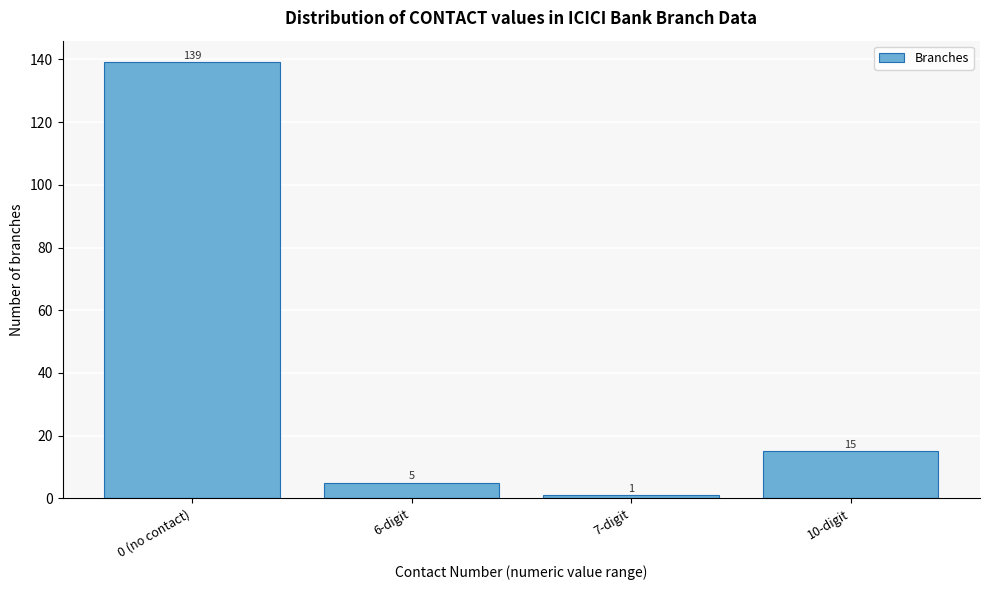

Reading right to left, list all the values displayed in this chart.

10-digit=15	7-digit=1	6-digit=5	0 (no contact)=139